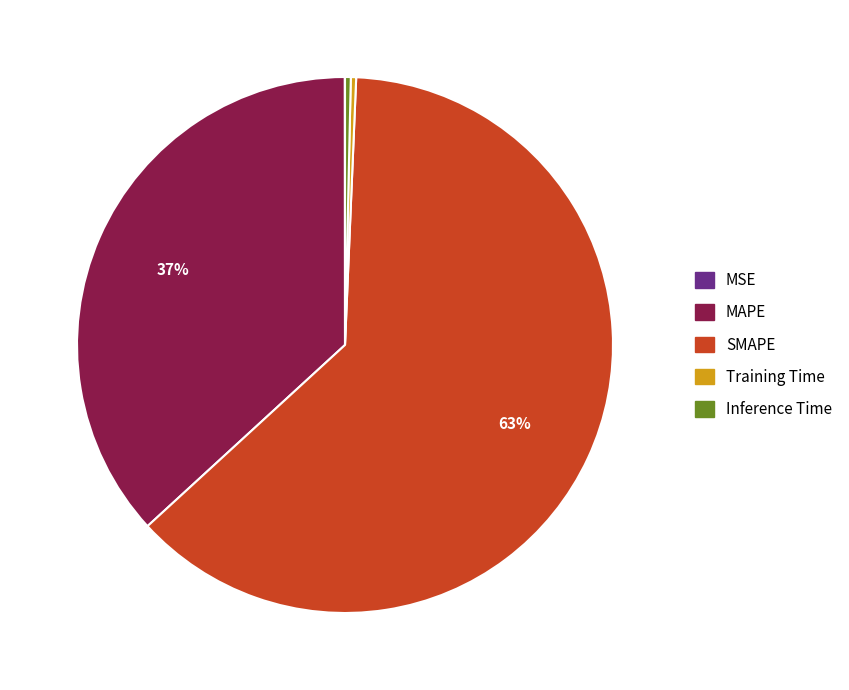

Between MAPE and Inference Time, which is larger?

MAPE